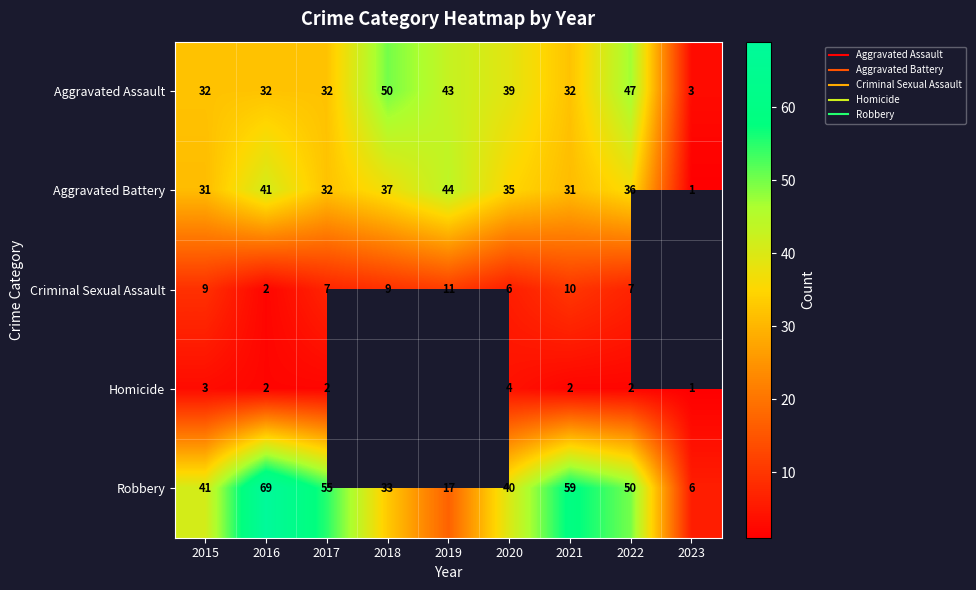

Where does the Aggravated Assault series first go above 32?

2018